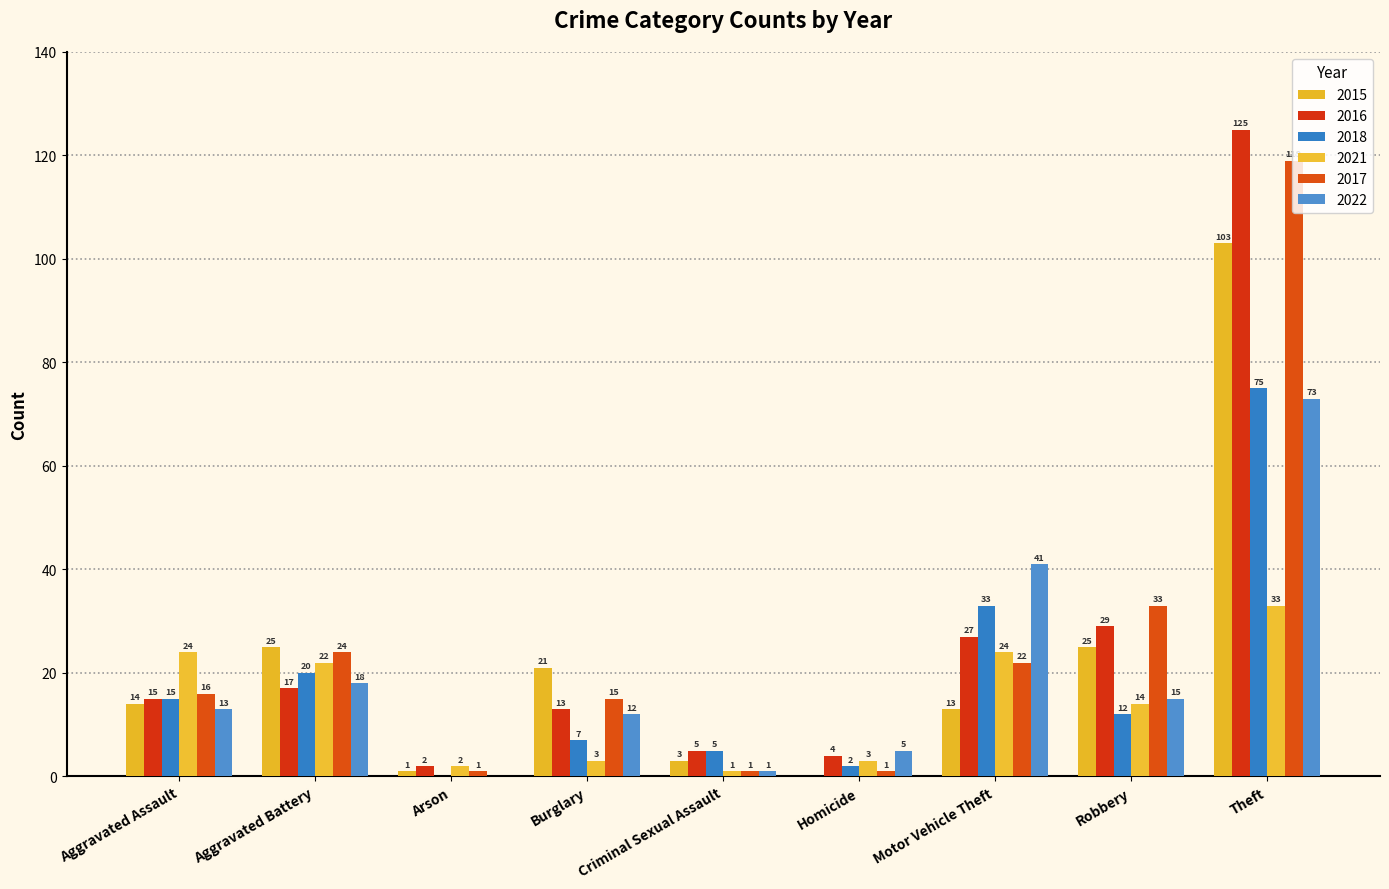

Reading right to left, what are all the values shown in this chart?

2015: 103	25	13	0	3	21	1	25	14
2016: 125	29	27	4	5	13	2	17	15
2018: 75	12	33	2	5	7	0	20	15
2021: 33	14	24	3	1	3	2	22	24
2017: 119	33	22	1	1	15	1	24	16
2022: 73	15	41	5	1	12	0	18	13